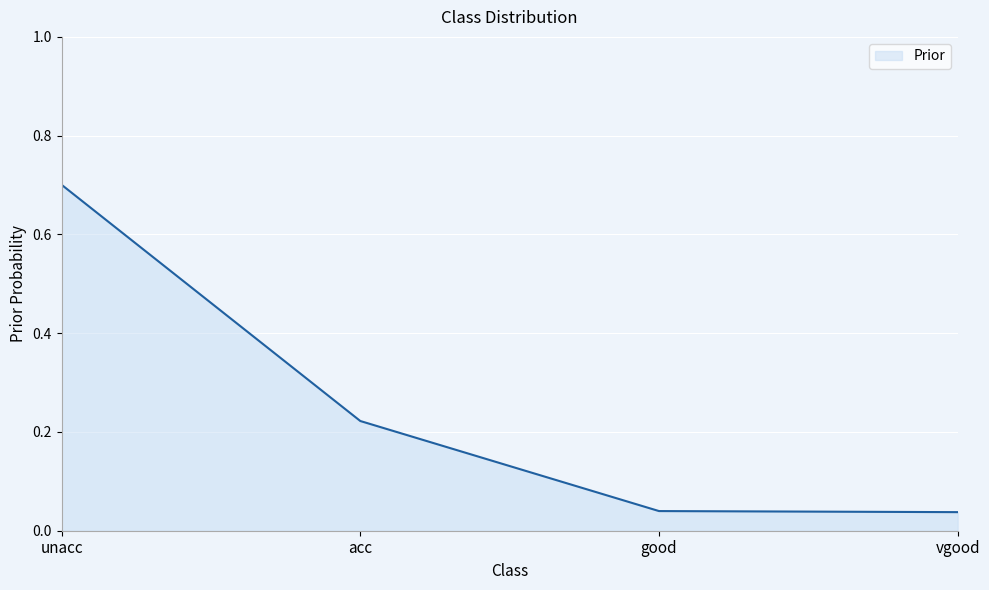

True or false: the data shows 1.2 at unacc.

False